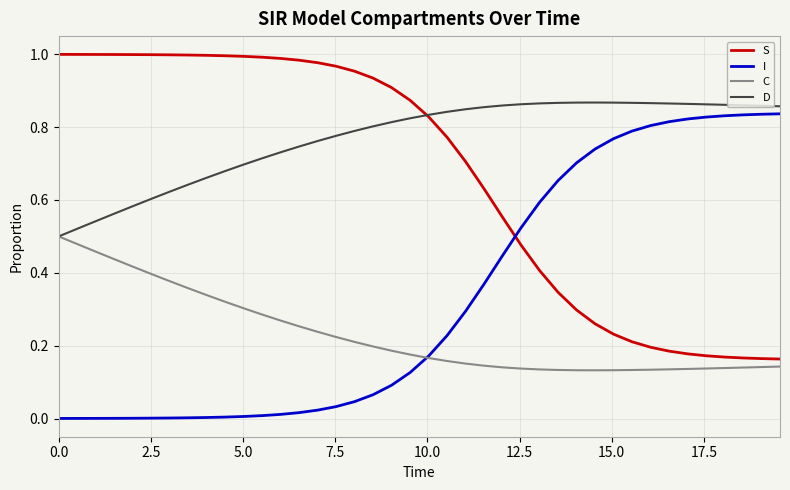

True or false: I and S intersect in this chart.

True